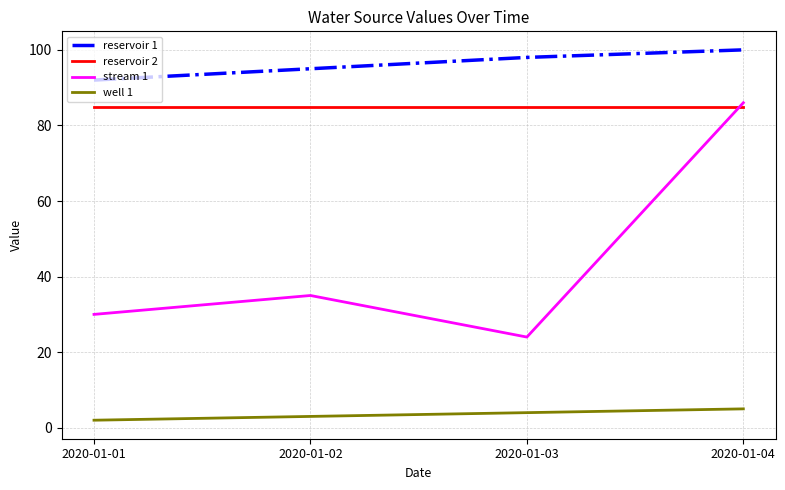

At how many categories does at least one series exceed 32?

4